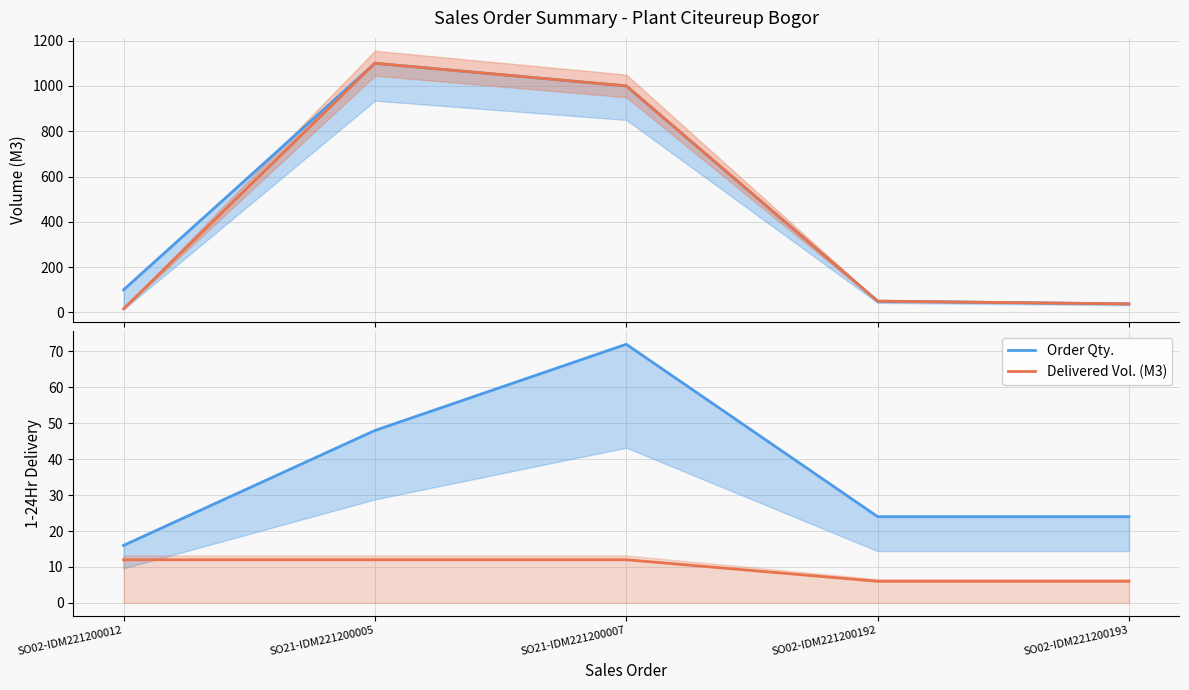

Count the number of categories in the chart.

5